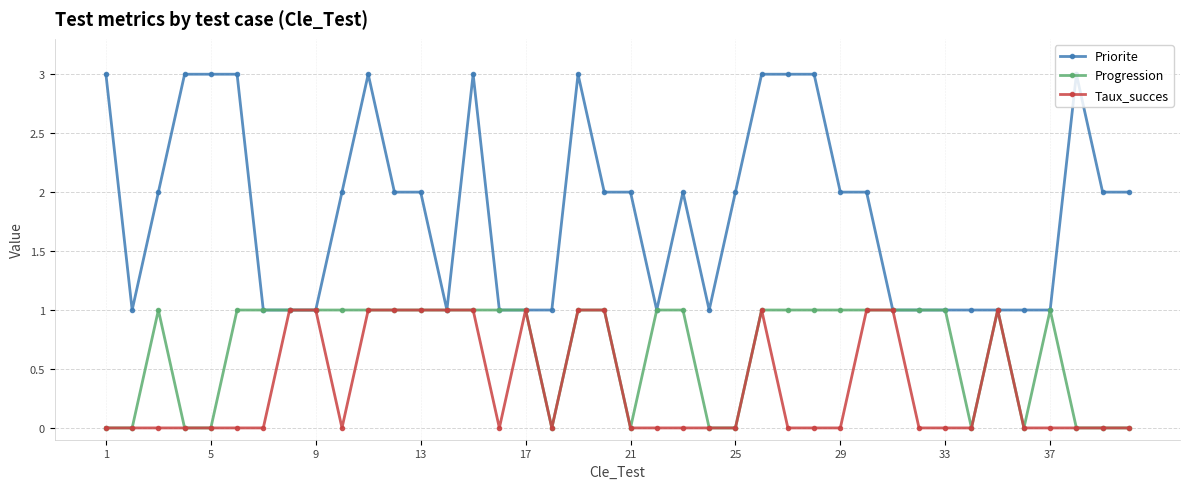

What is the value of the Taux_succes point at the 8th from the left?

1